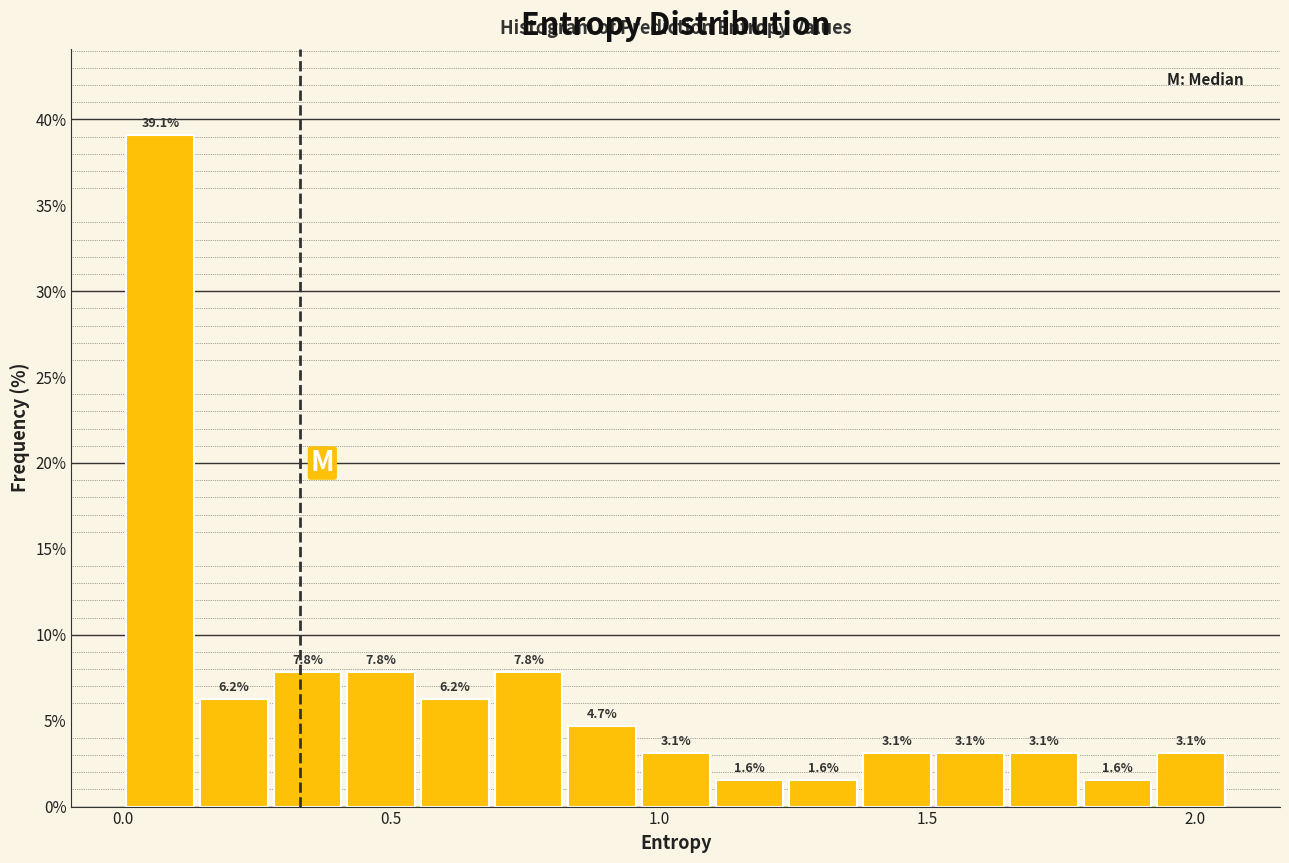

Around what value on the x-axis is the tallest bar? Give the approximate position of its centre, as read against the axis.

0.05